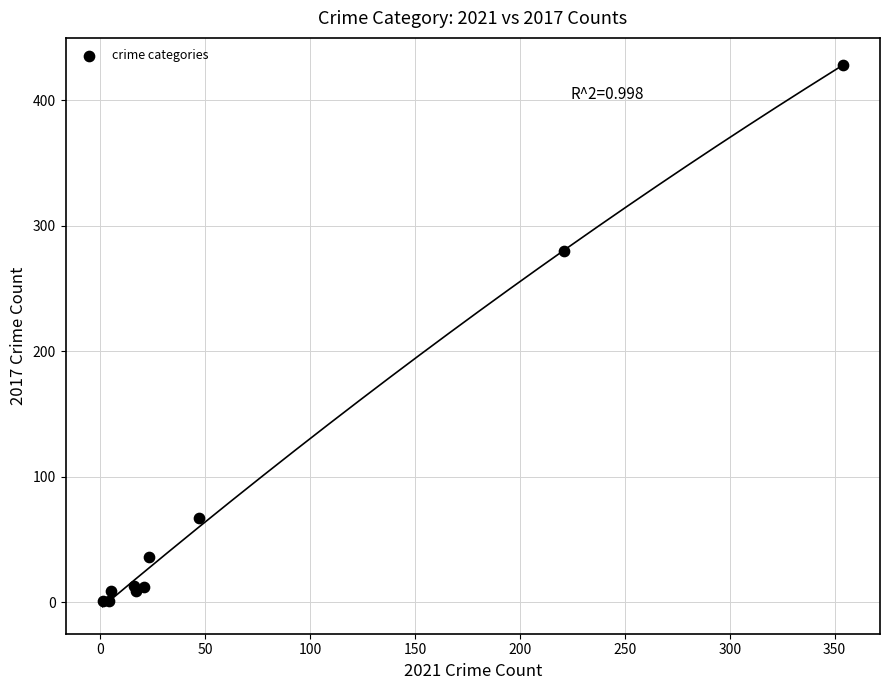

What Y value in the scatter plot is closest to 214?

280